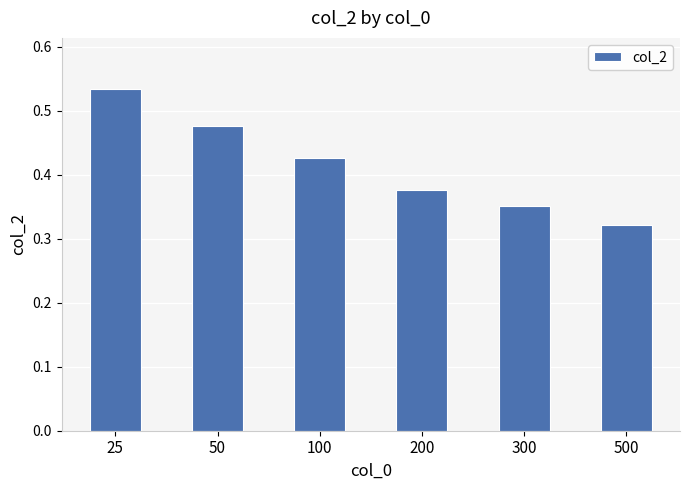

At which category does the chart reach its peak across all series?

25